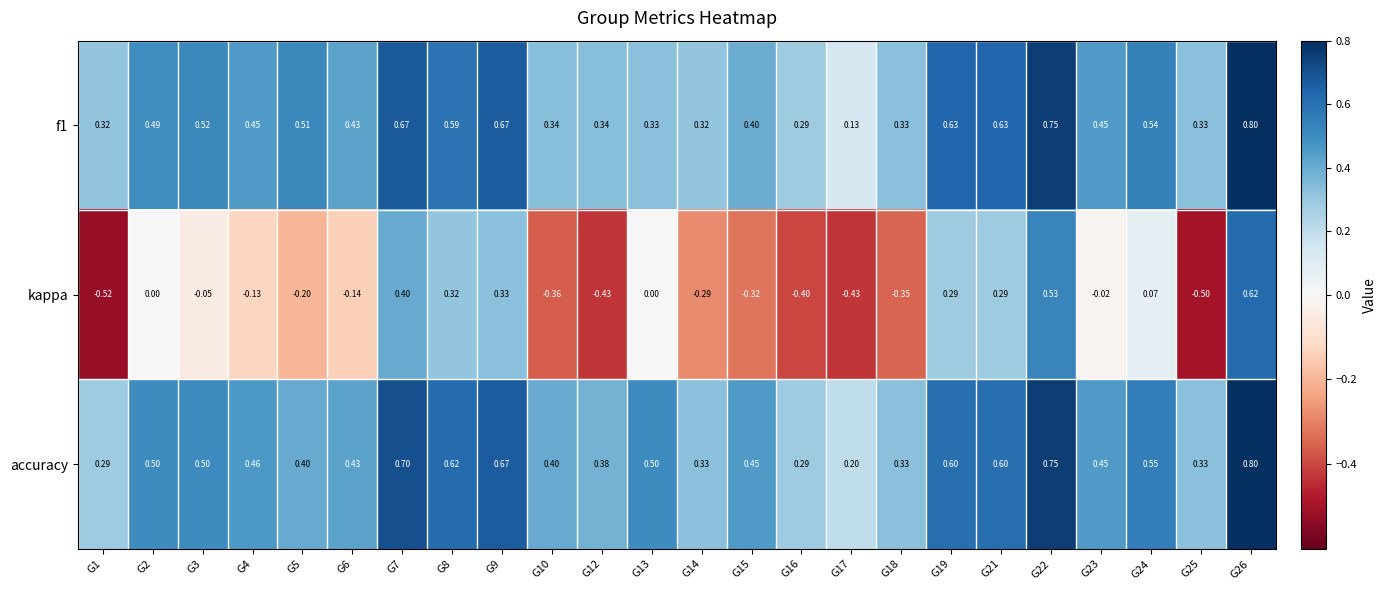

Is the value of accuracy at G19 greater than the value of f1 at G24?

Yes